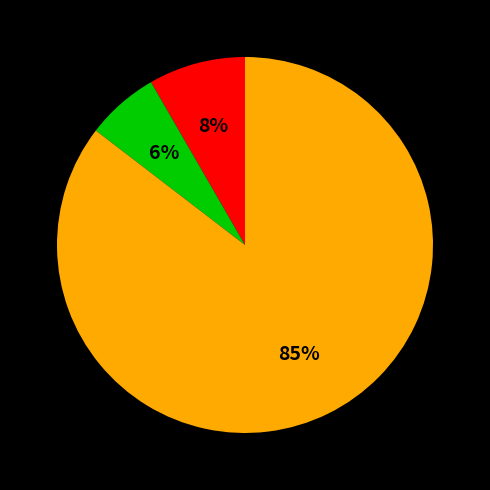

Is there any slice that represents more than half of the pie?

Yes